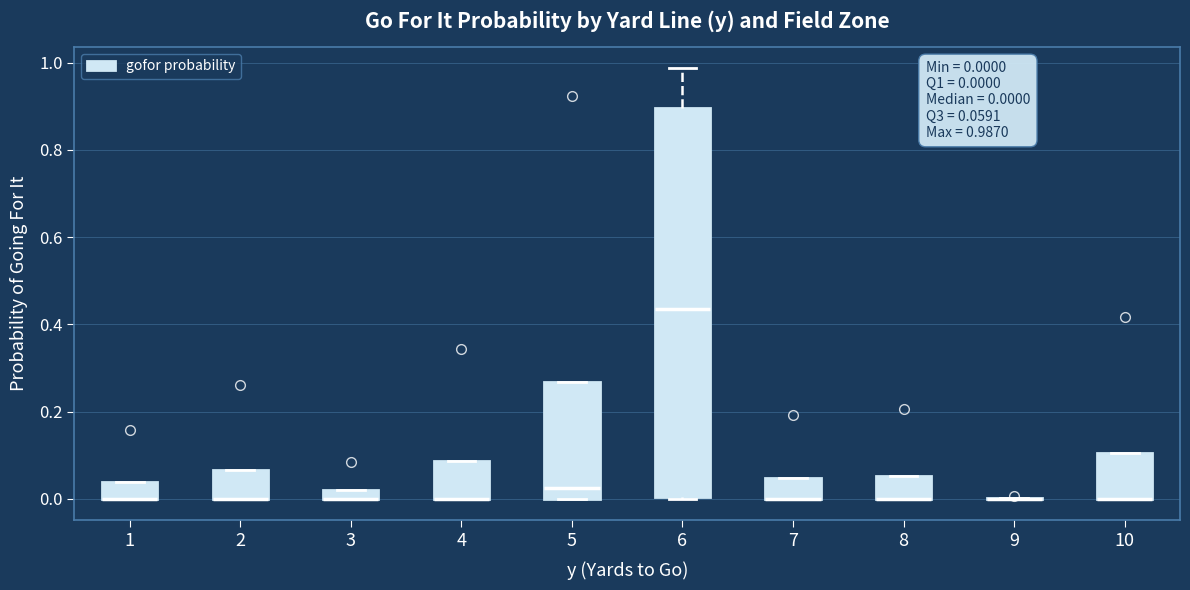

Which box is the tallest, from its lower edge to its upper edge?

6